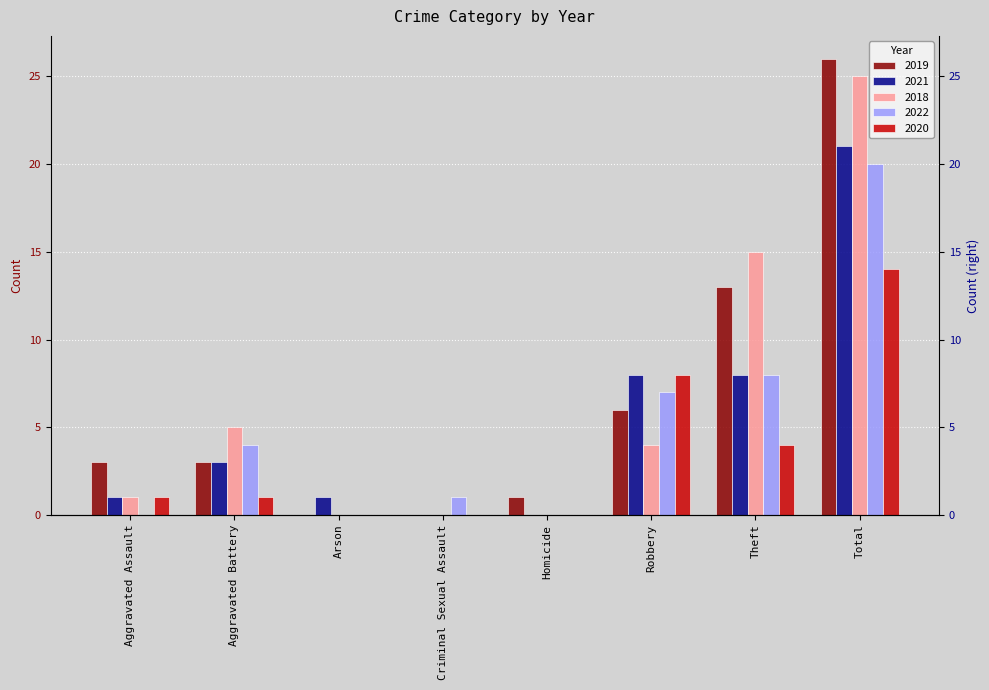

Which series has the largest range (max minus min)?

2019